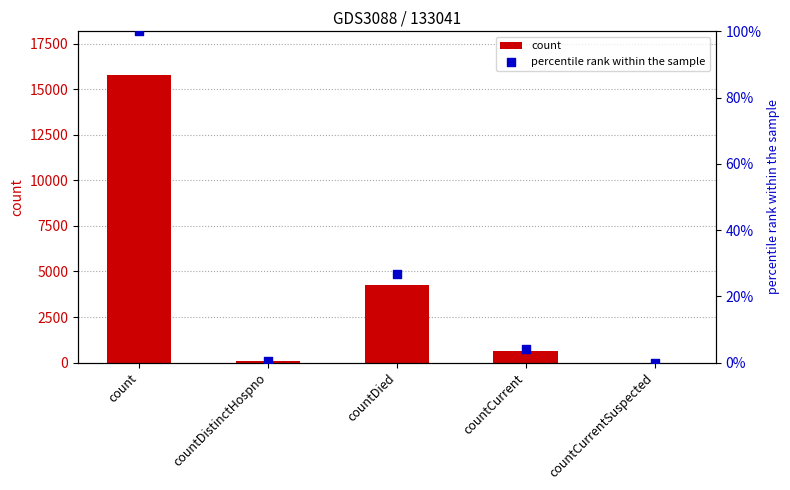

Which series has the largest total across all categories?

count